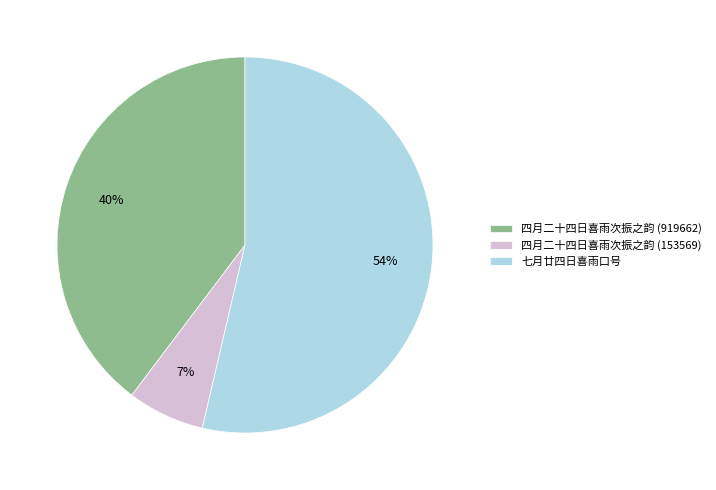

Do 七月廿四日喜雨口号 and 四月二十四日喜雨次振之韵 (919662) together represent more than half of the pie?

Yes